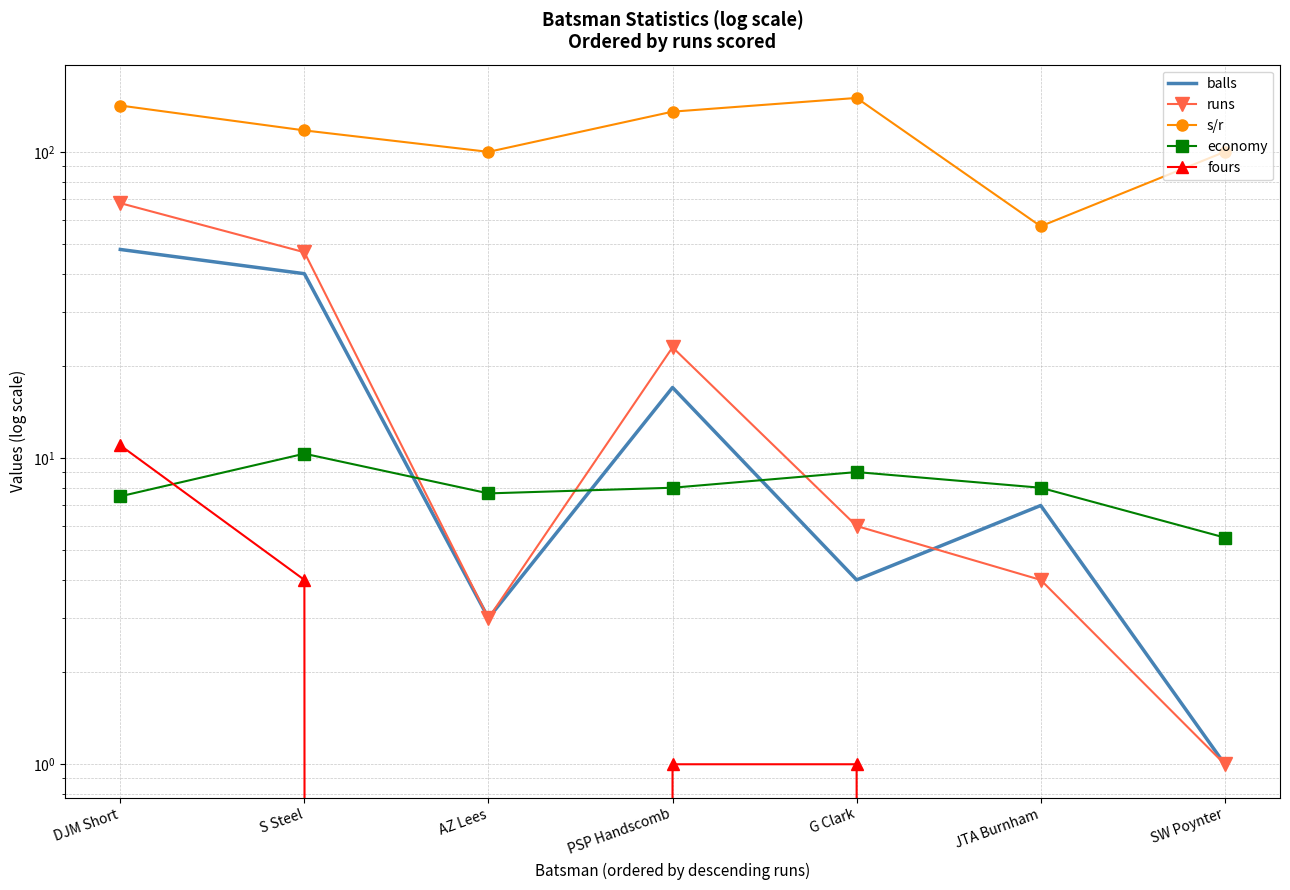

Is it true that fours equals 1.8 at PSP Handscomb?

False